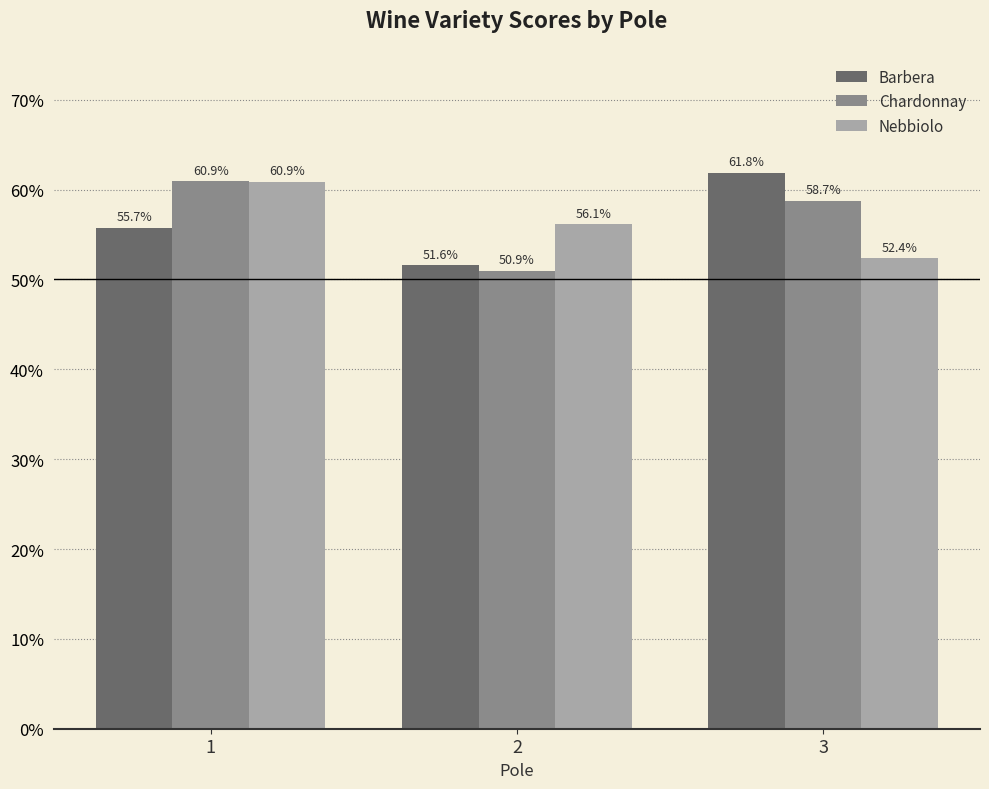

Is the value of Barbera at 1 greater than the value of Chardonnay at 2?

Yes